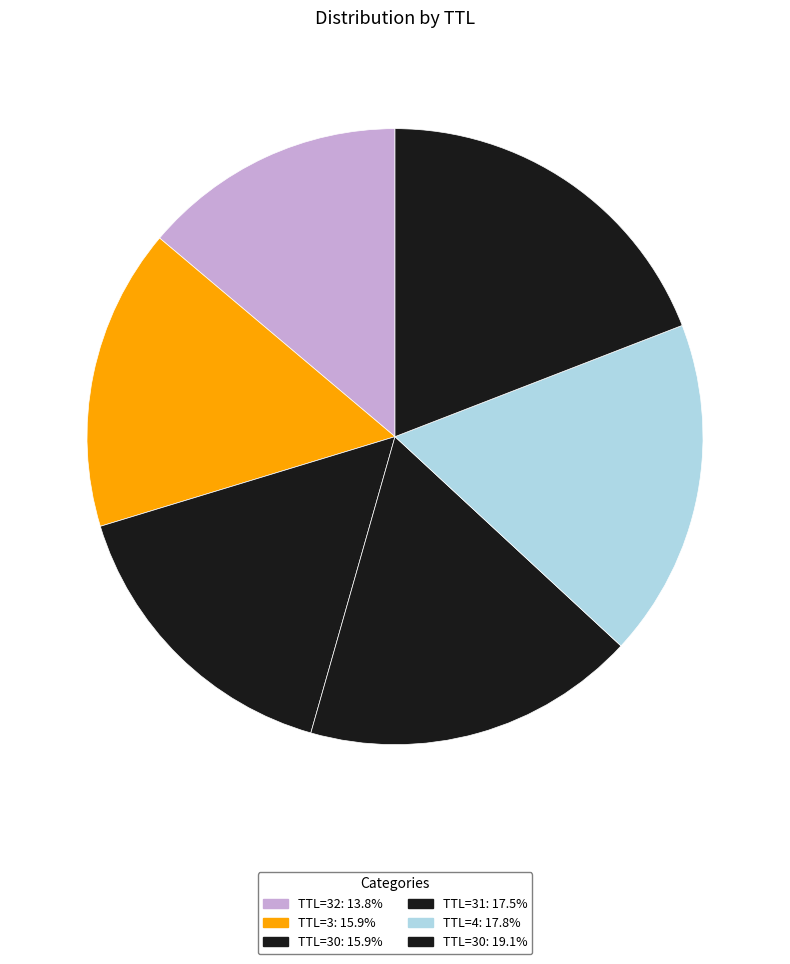

How many slices are in this pie chart?

6